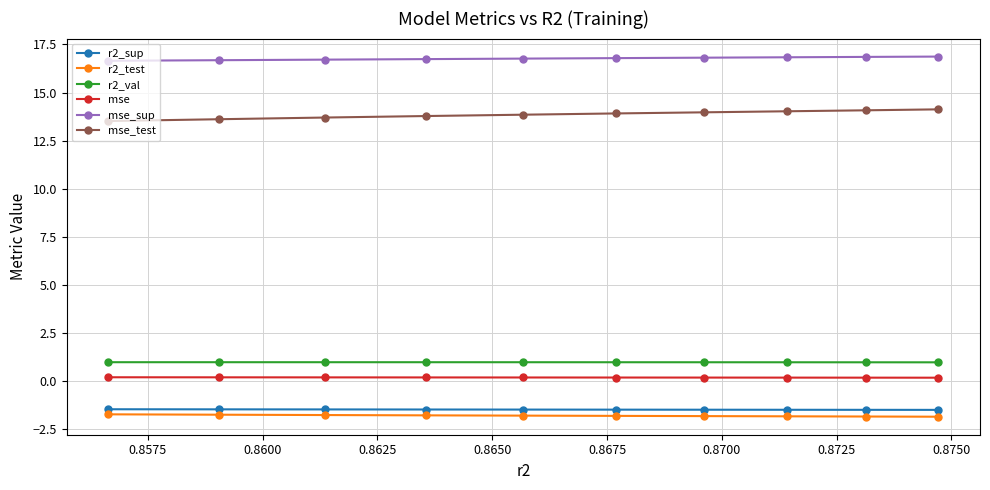

What is the maximum value for r2_val?

1.0